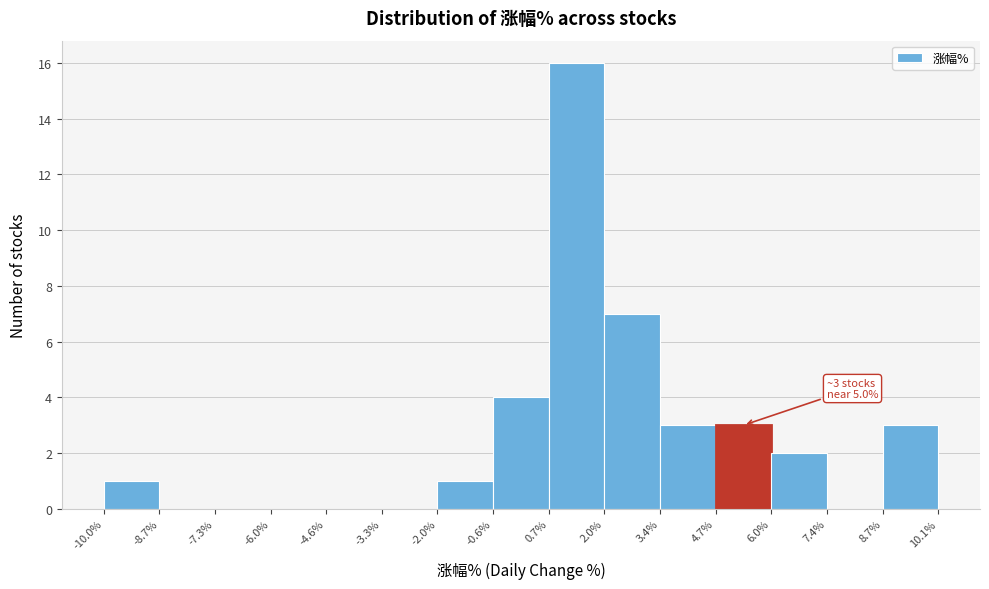

Which range on the x-axis has the tallest bar?

0.7% to 2.0%